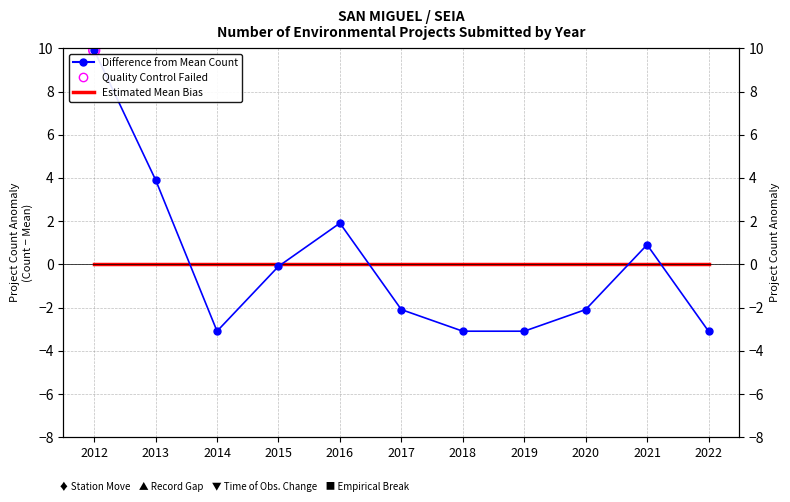

Which series contains the highest Y value?

Difference from Mean Count